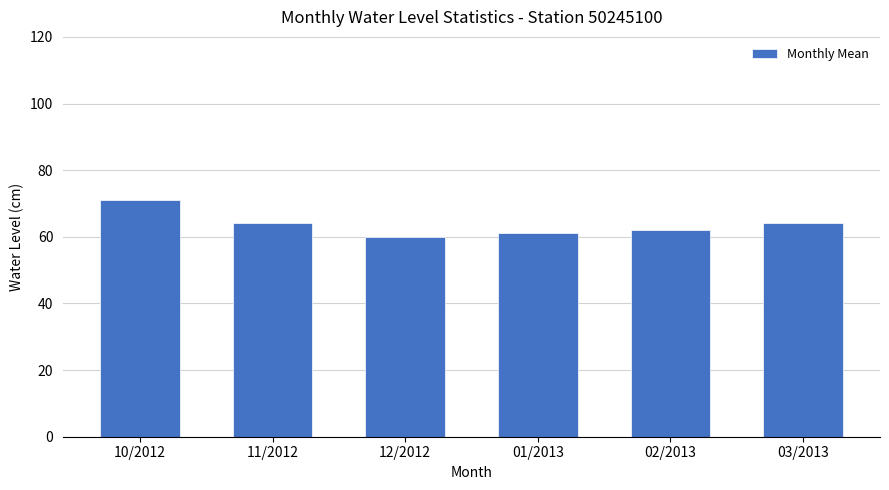

Which label corresponds to the largest value in the chart?

10/2012